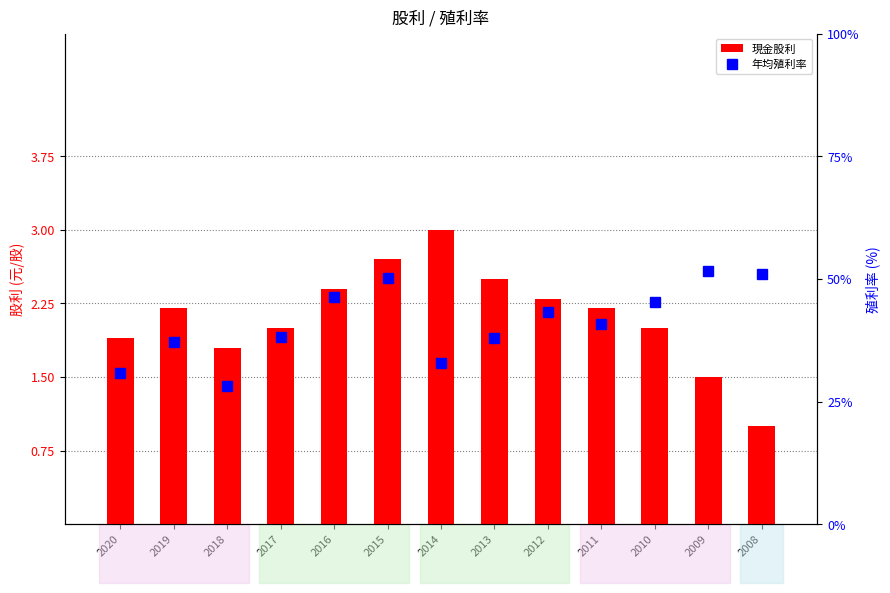

Does the chart contain stacked bars?

No